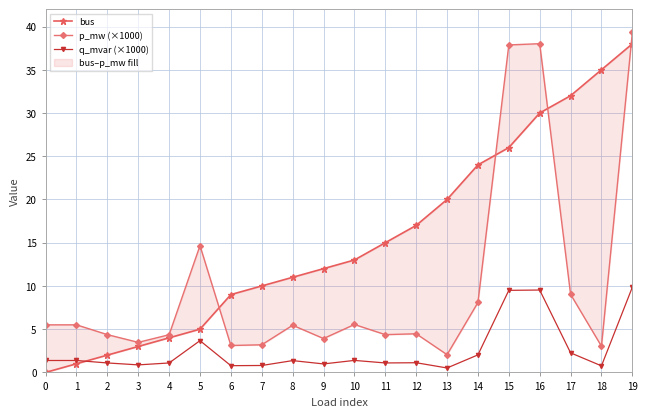

What is the average value of the p_mw (×1000) series?

10.3